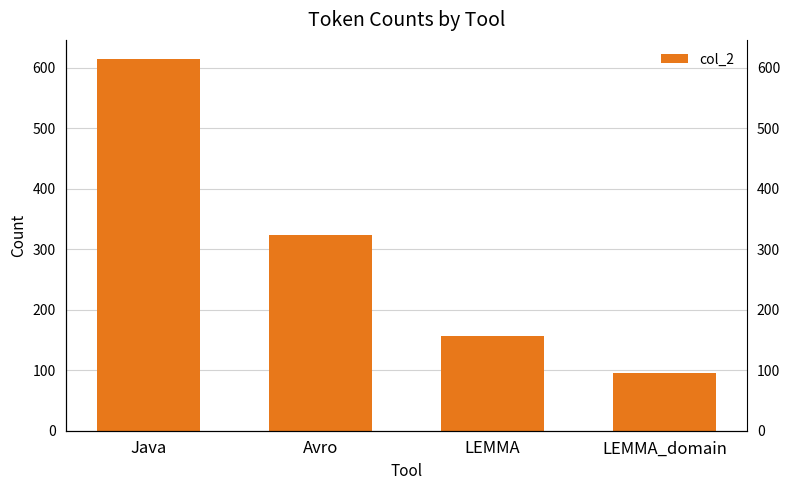

What is the value of the 4th bar from the left?

95